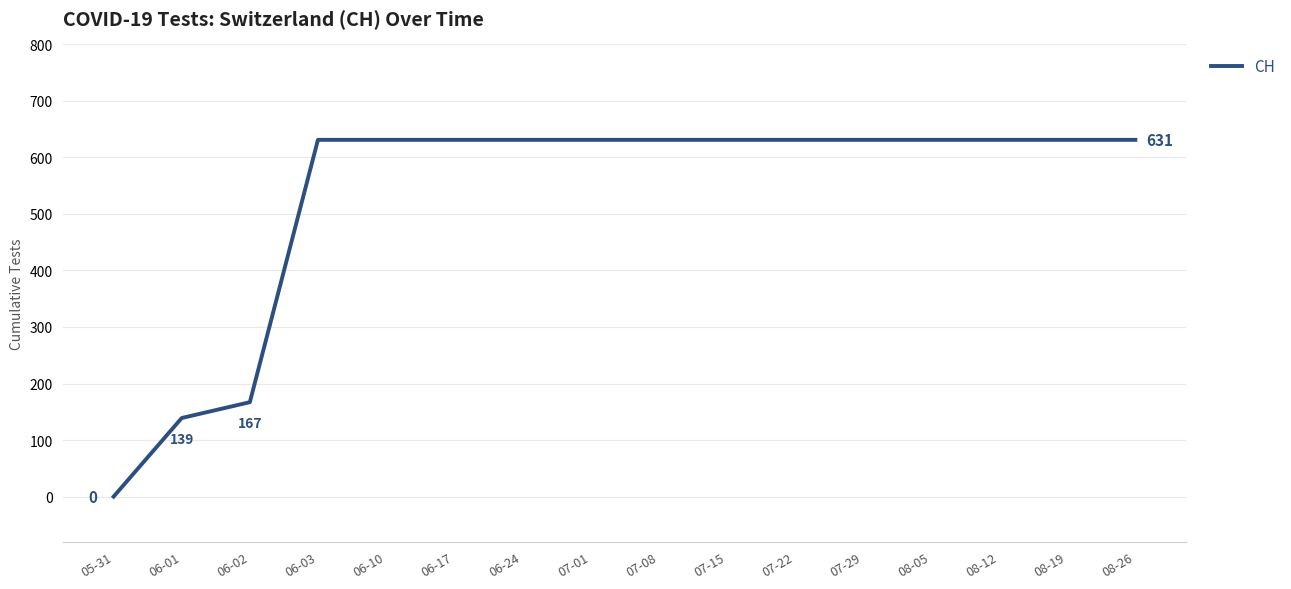

What is the greatest value displayed?

631